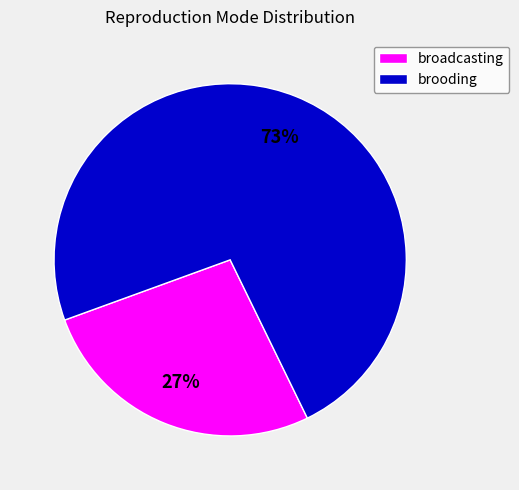

Approximately how many times larger is the value at broadcasting compared to brooding?

0.4